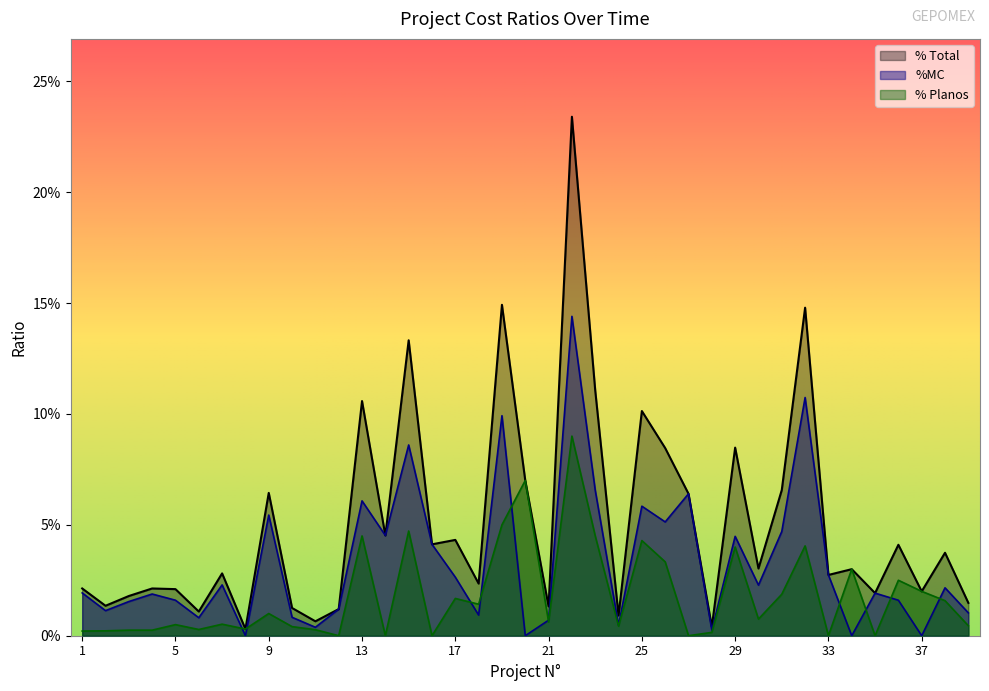

What is the maximum value for %MC?

0.1